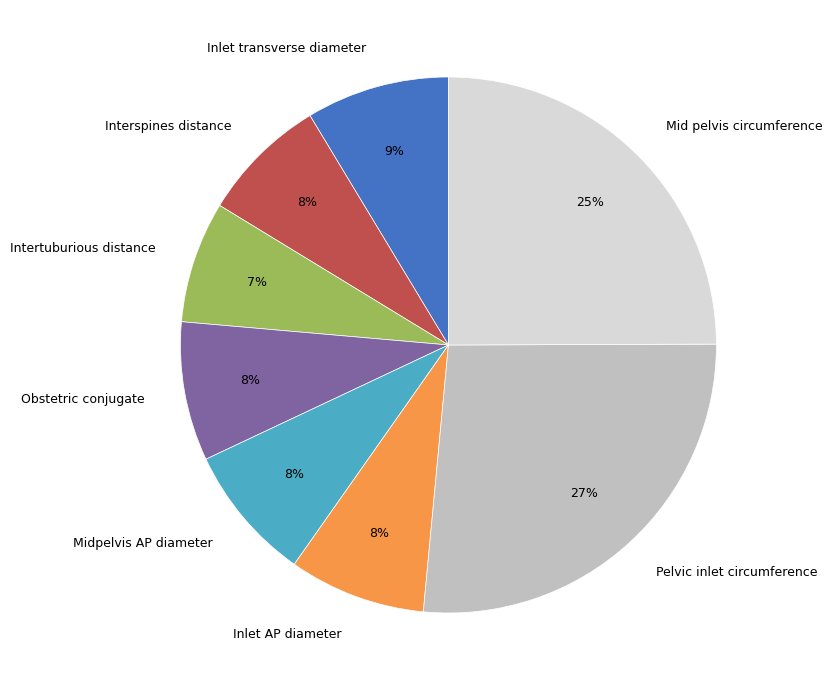

To the nearest percent, what is the average slice percentage?

12%